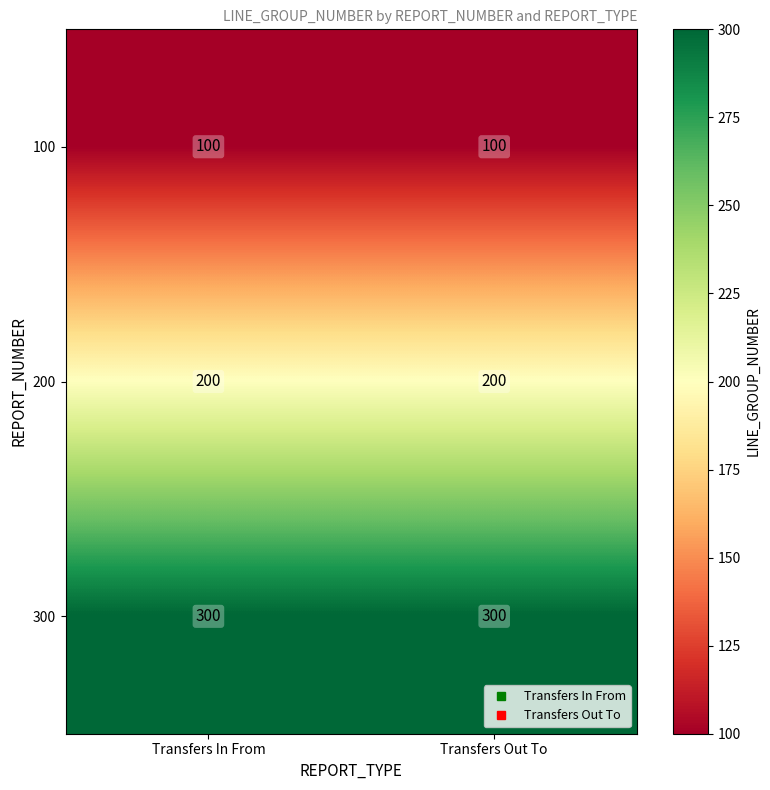

What is the total value across all series at Transfers Out To?

600